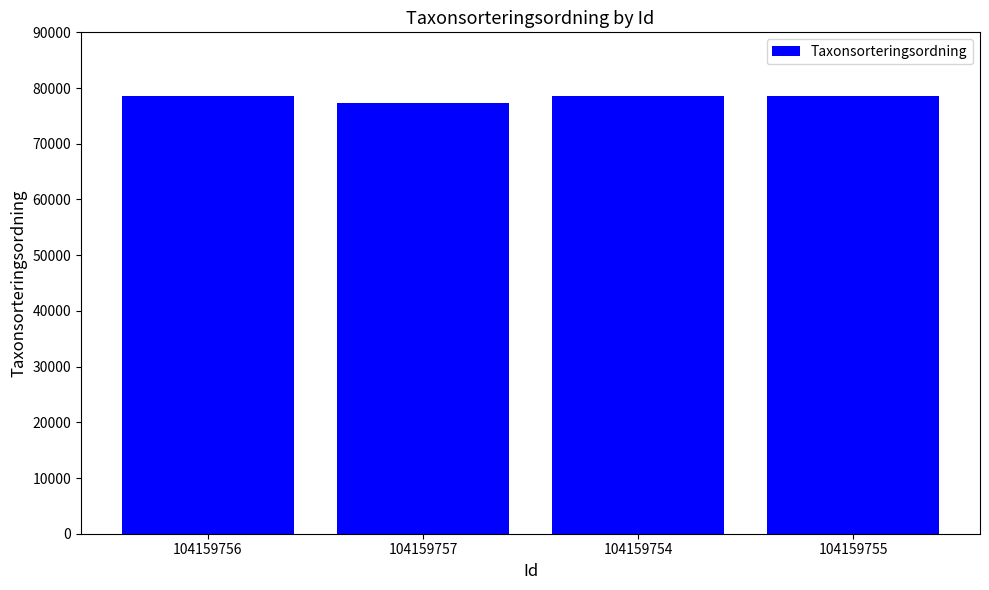

Reading left to right, what are all the values shown in this chart?

104159756=78569	104159757=77258	104159754=78569	104159755=78569